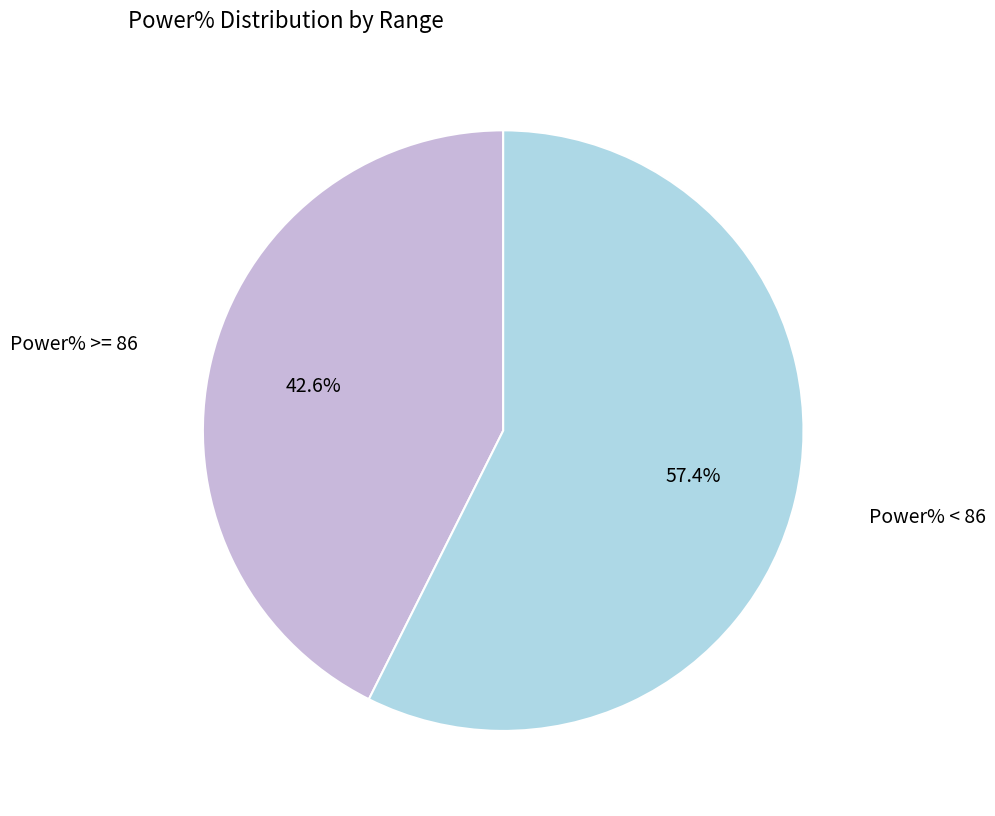

Which slice is the smallest?

Power% >= 86